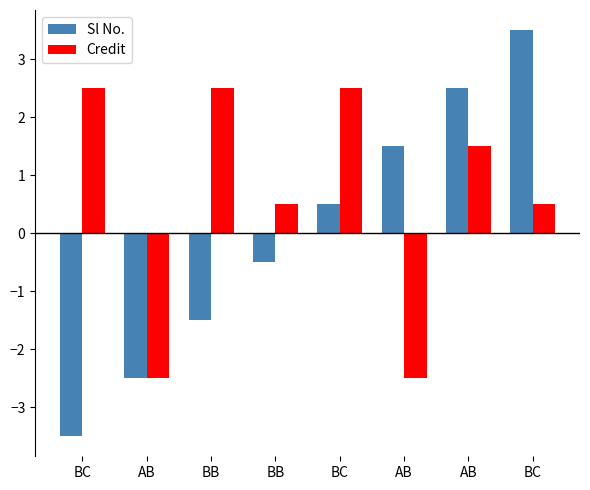

Which series has the largest total across all categories?

Credit